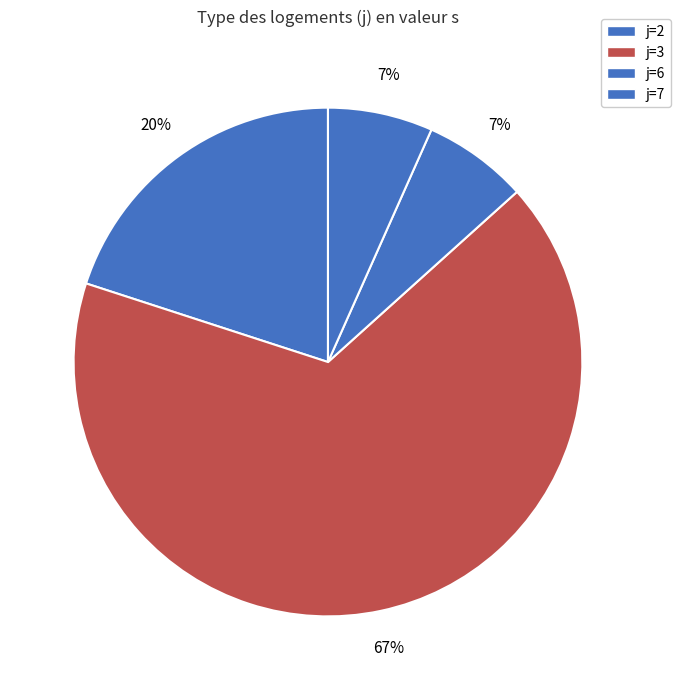

Does any single category account for the majority?

Yes